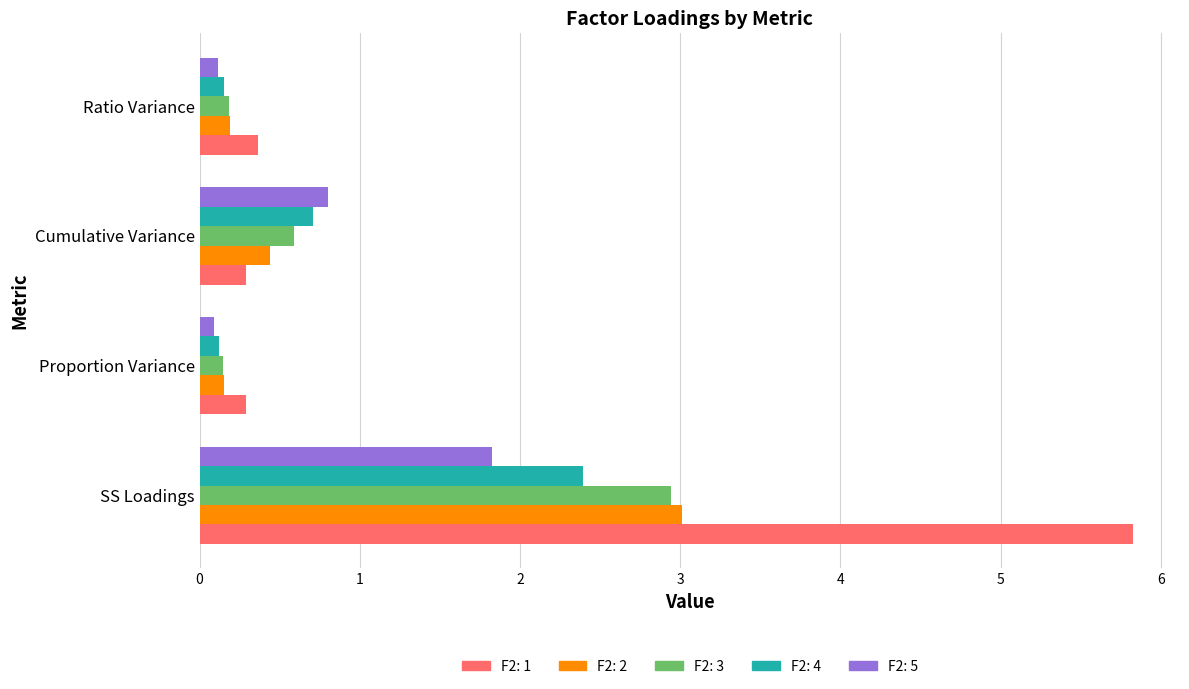

Which series changed the most between SS Loadings and Cumulative Variance?

F2: 1